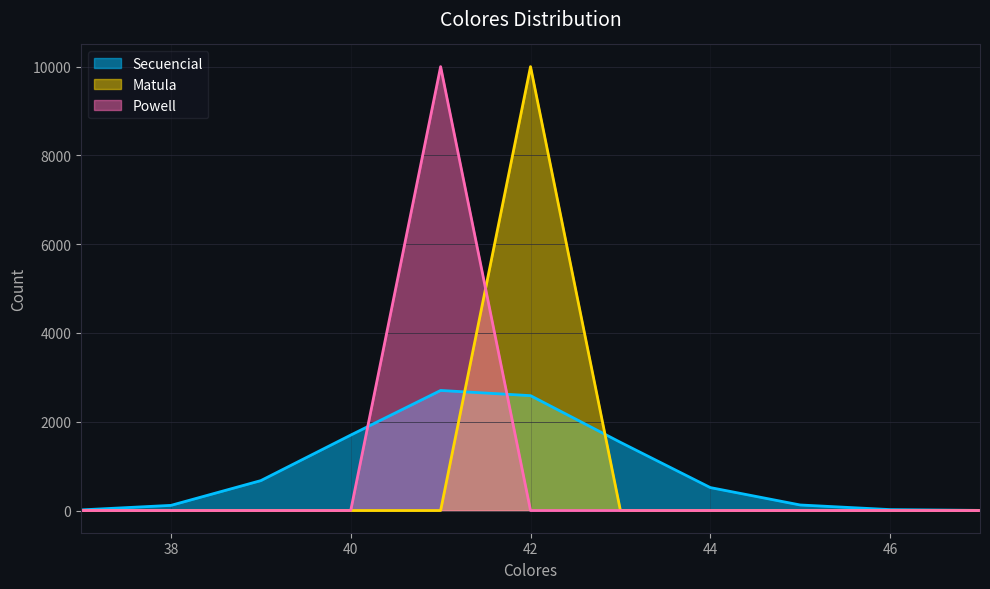

How many lines are shown in the chart?

3